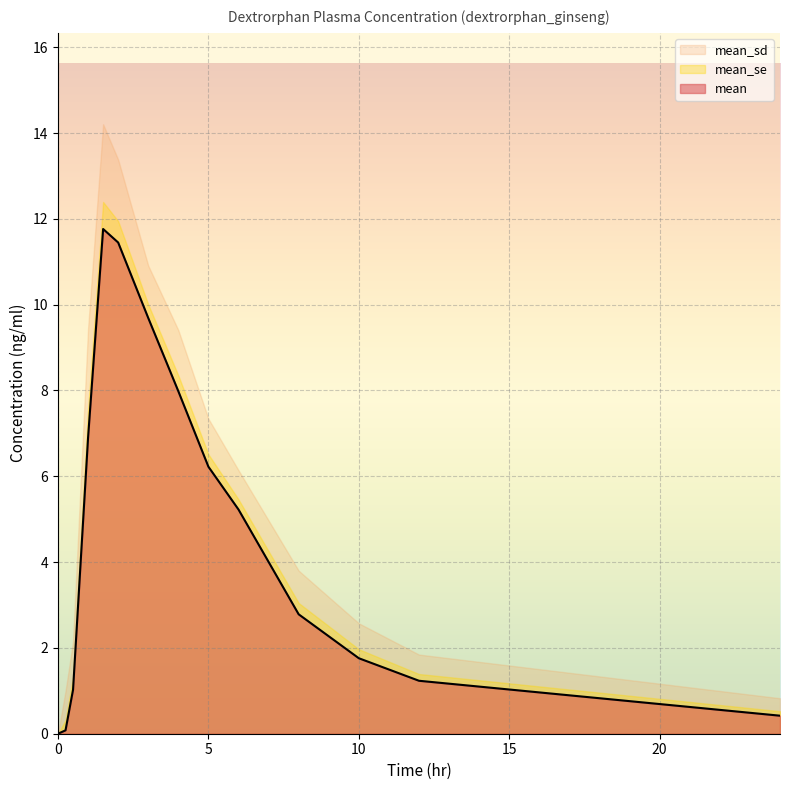

After their last crossing, which series has the higher values: mean_se or mean?

mean